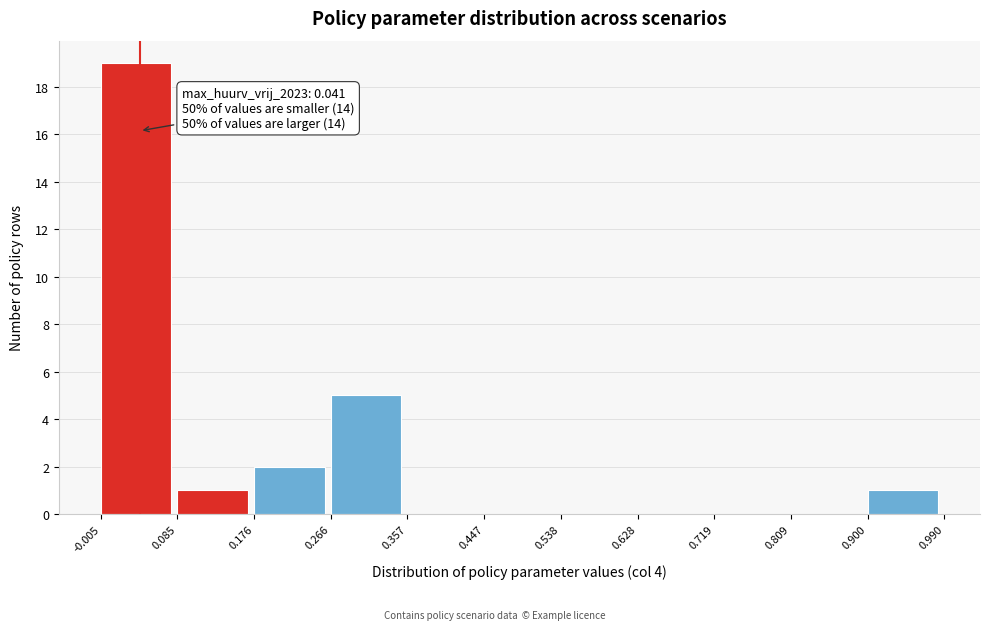

Which range on the x-axis has the tallest bar?

-0.005 to 0.085